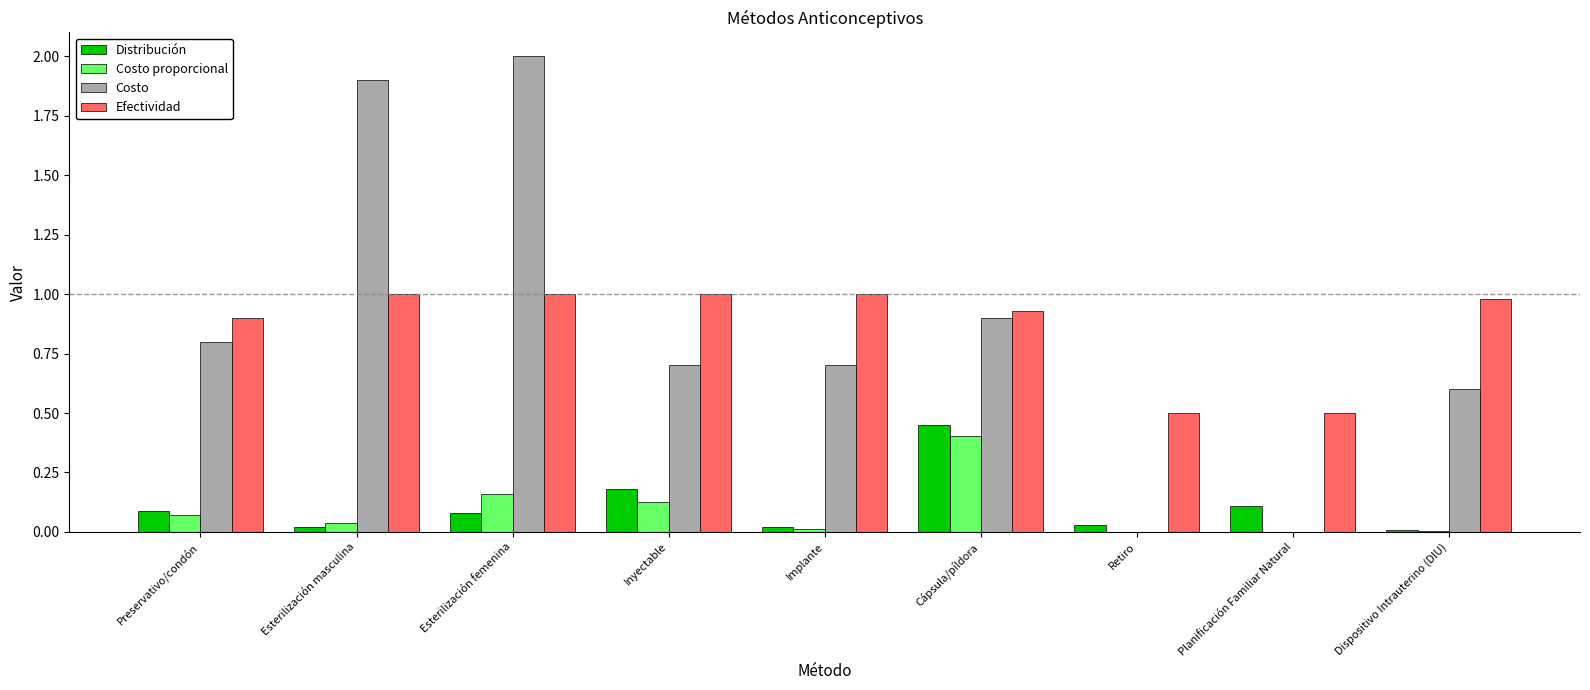

Count the number of data series in this chart.

4